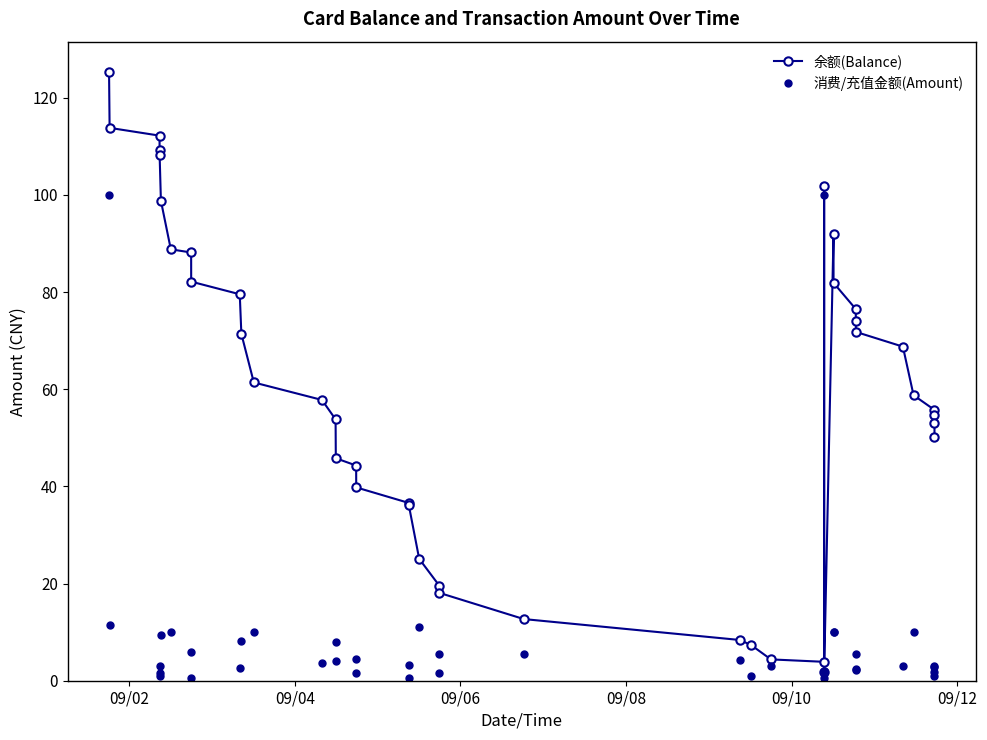

What is the maximum value for 余额(Balance)?

125.3